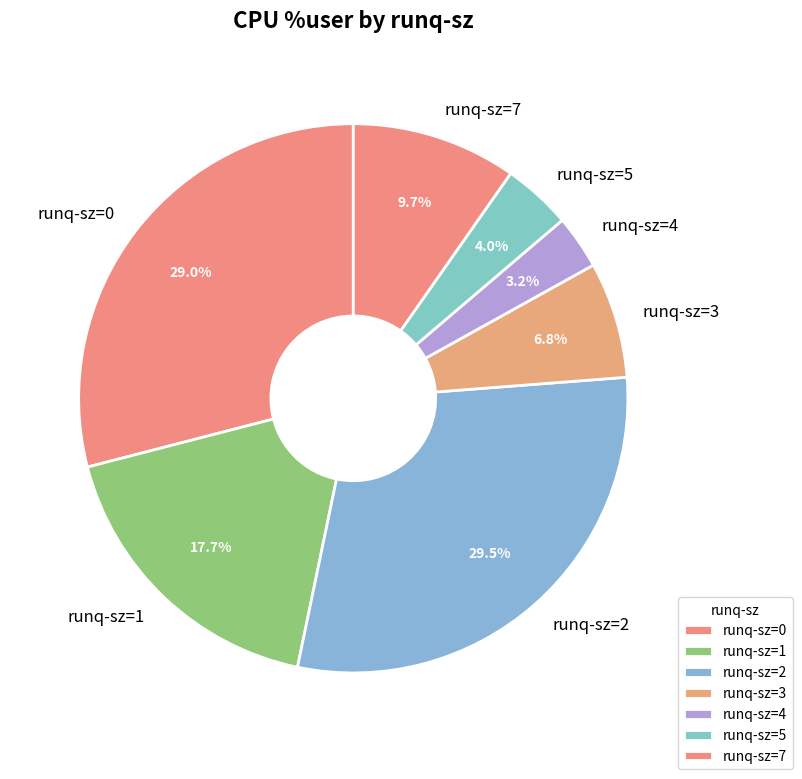

How many segments does this pie chart have?

7